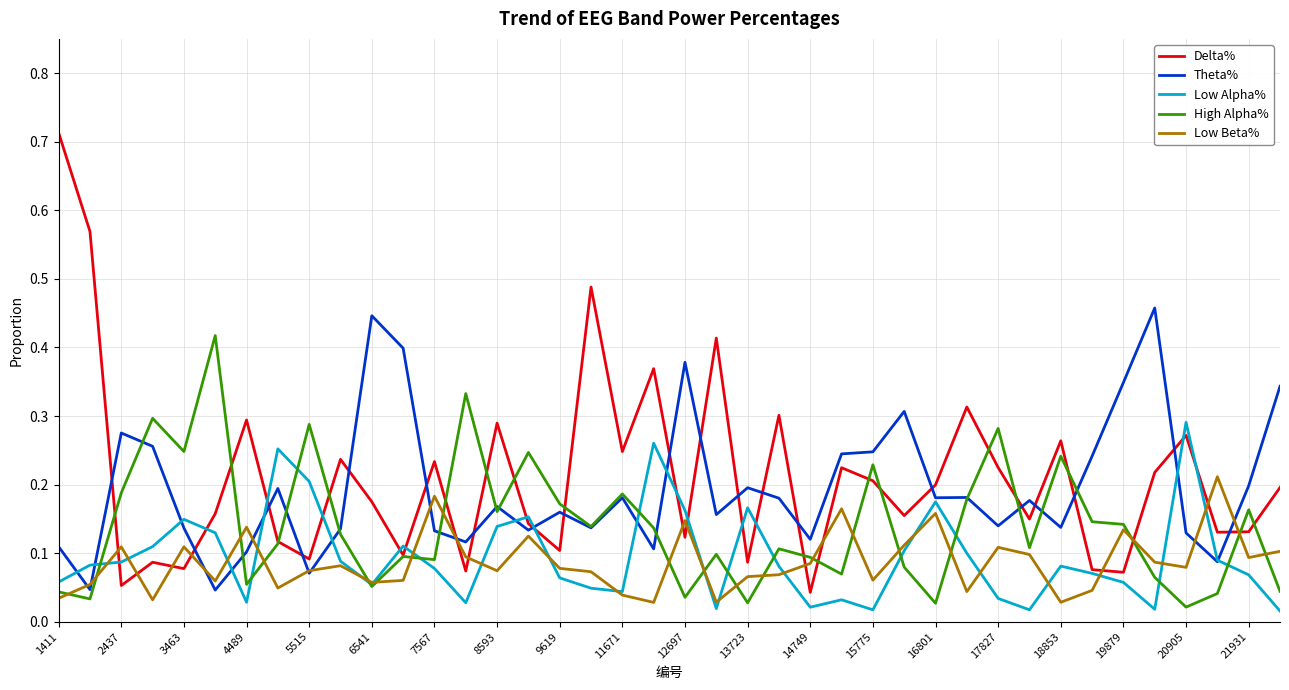

List the series in order of their peak value, lowest first.

Low Beta%, Low Alpha%, High Alpha%, Theta%, Delta%